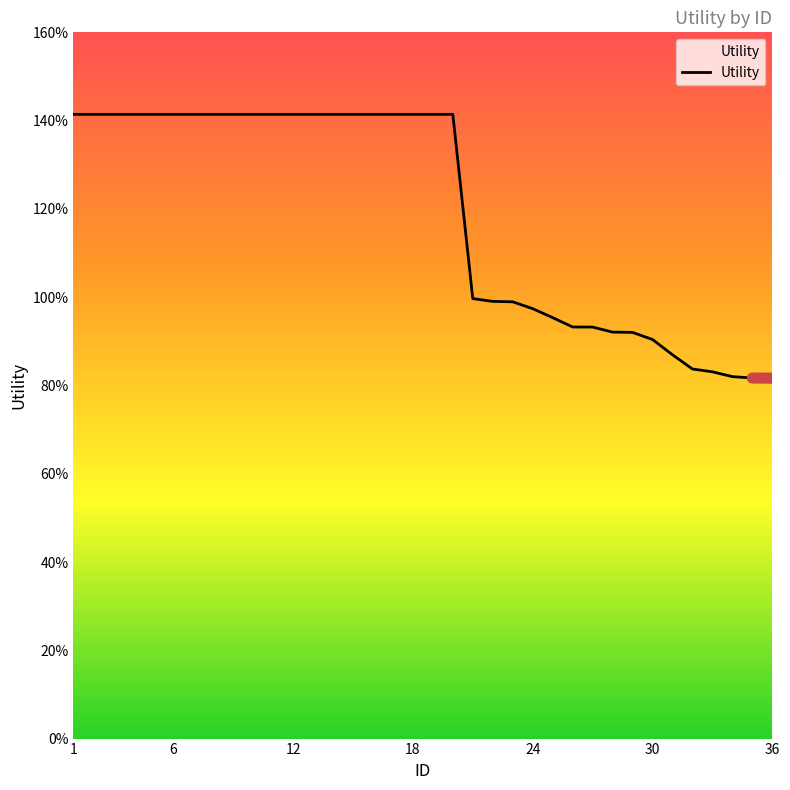

Is this an area chart (filled region under the line)?

No